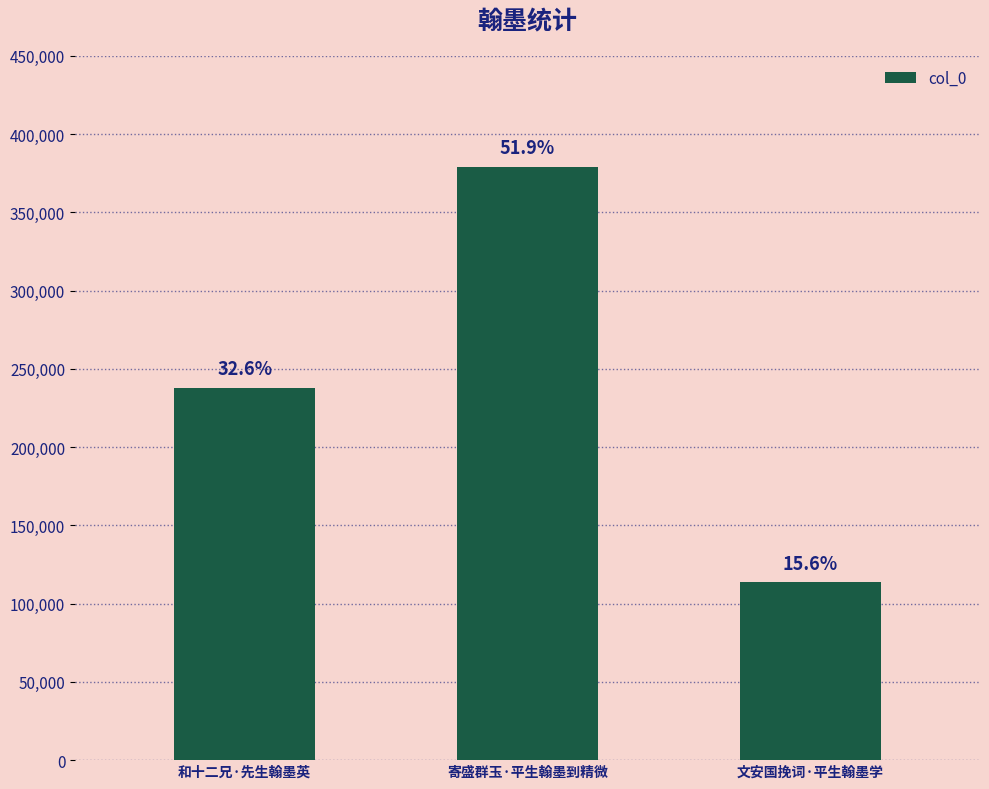

Rank the categories by value from lowest to highest.

文安国挽词·平生翰墨学, 和十二兄·先生翰墨英, 寄盛群玉·平生翰墨到精微